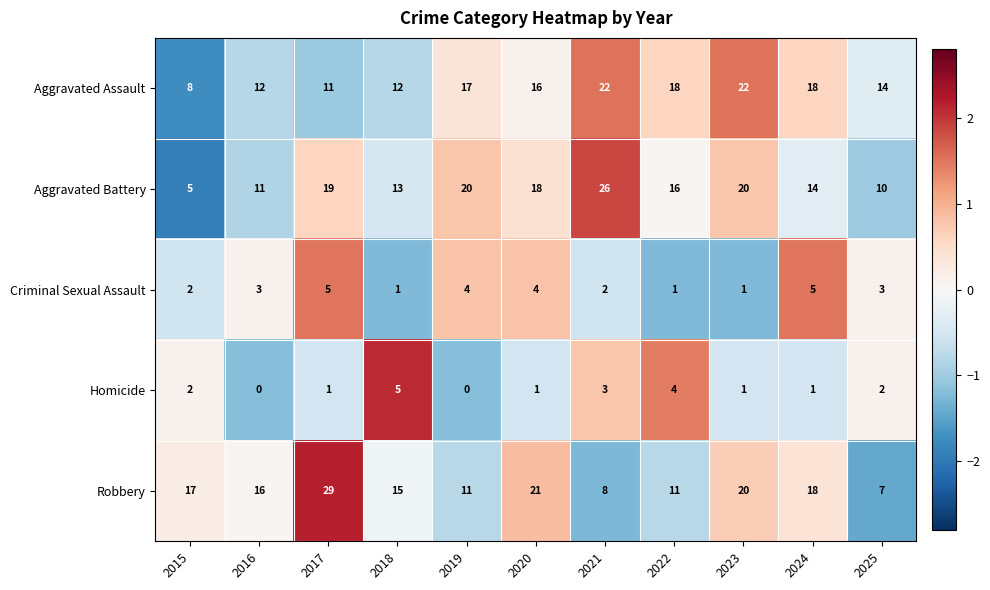

Read the Aggravated Battery value at 2024.

14